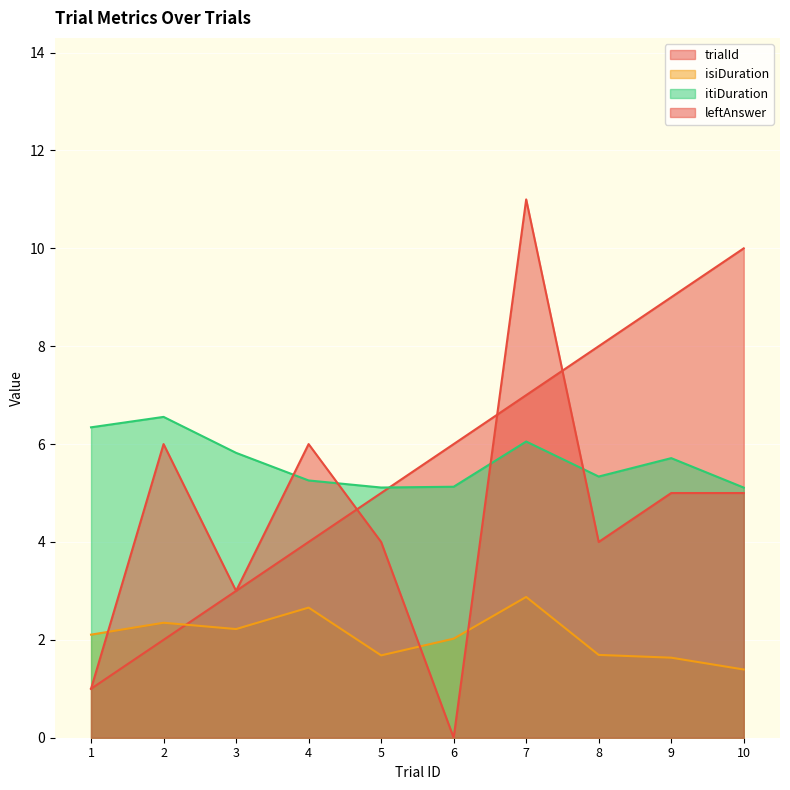

At which category does the chart reach its minimum across all series?

6